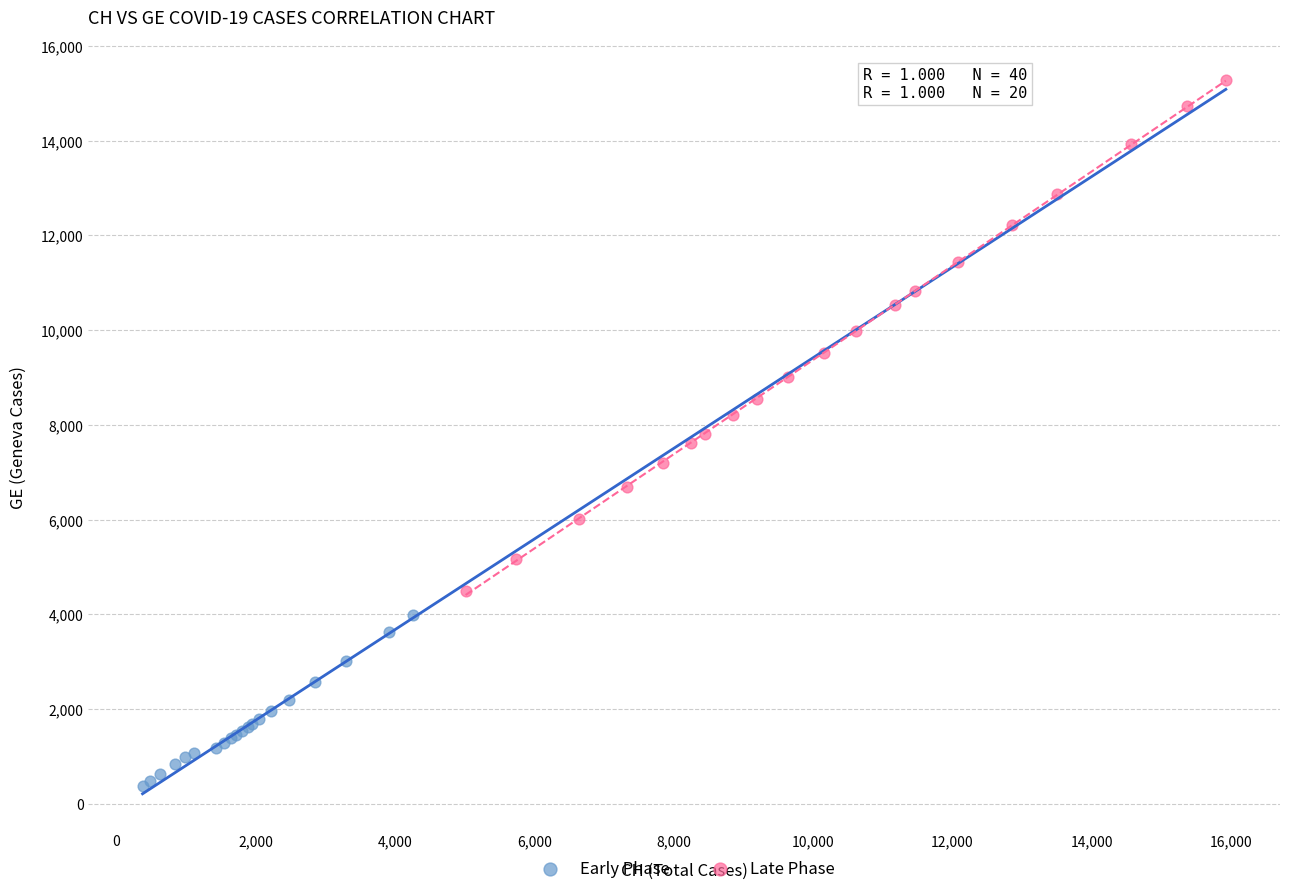

Which series contains the highest Y value?

Late Phase